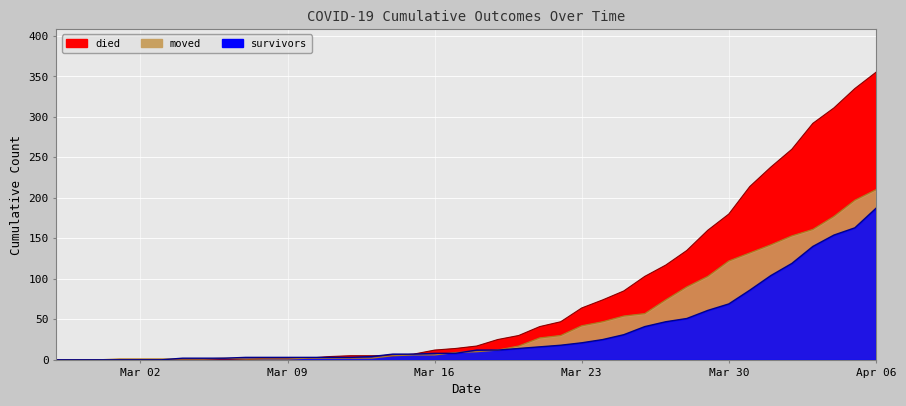

What is the difference between the maximum and minimum values in the survivors series?

187